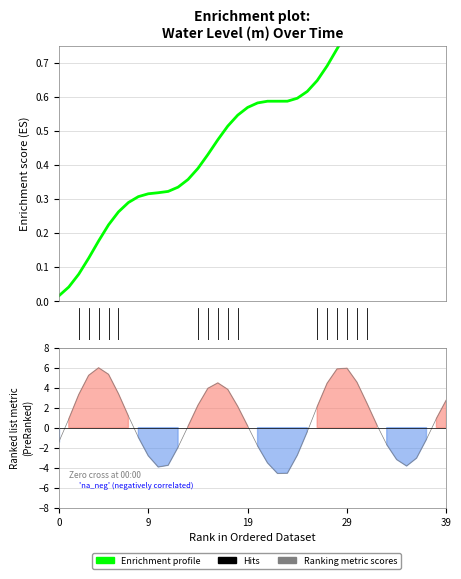

True or false: Ranking metric scores has more than 2 interior local peaks.

True